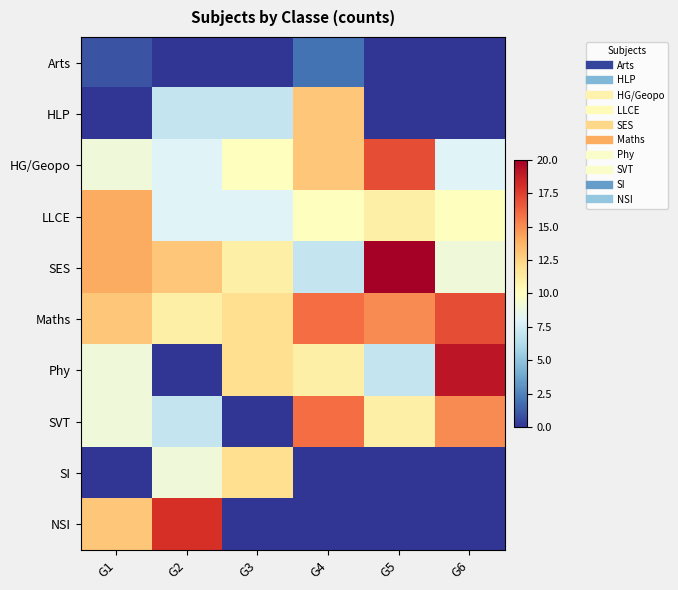

List the series in order of their peak value, highest first.

SES, Phy, NSI, HG/Geopo, Maths, SVT, LLCE, HLP, SI, Arts